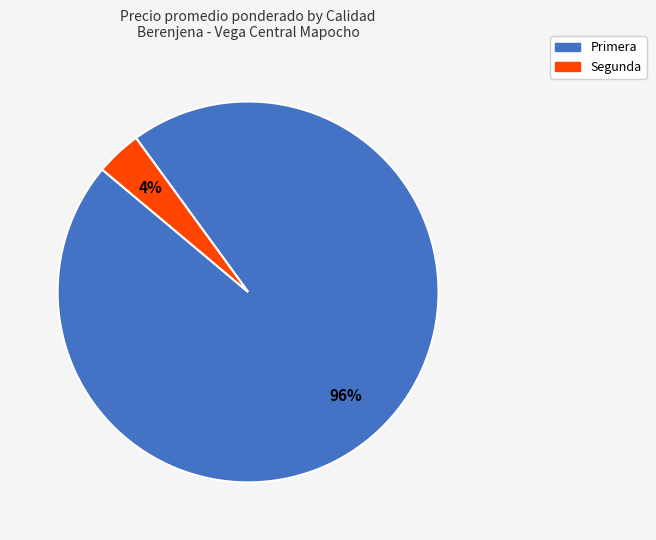

What percentage is the Segunda slice, to the nearest percent?

4%